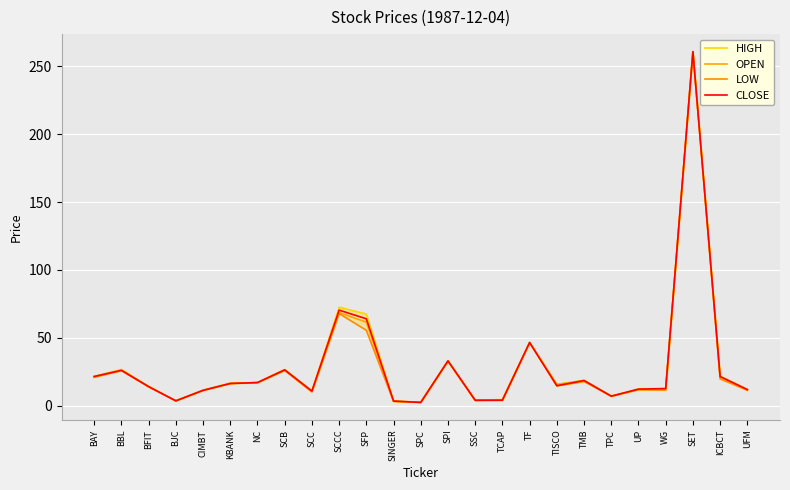

How many series are shown in this chart?

4